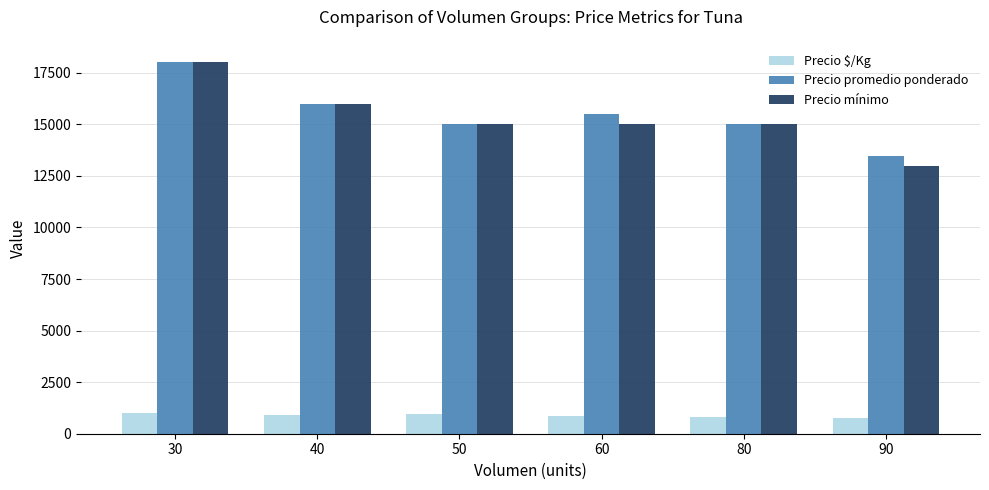

True or false: Precio $/Kg has a value of 889 at 40.

True